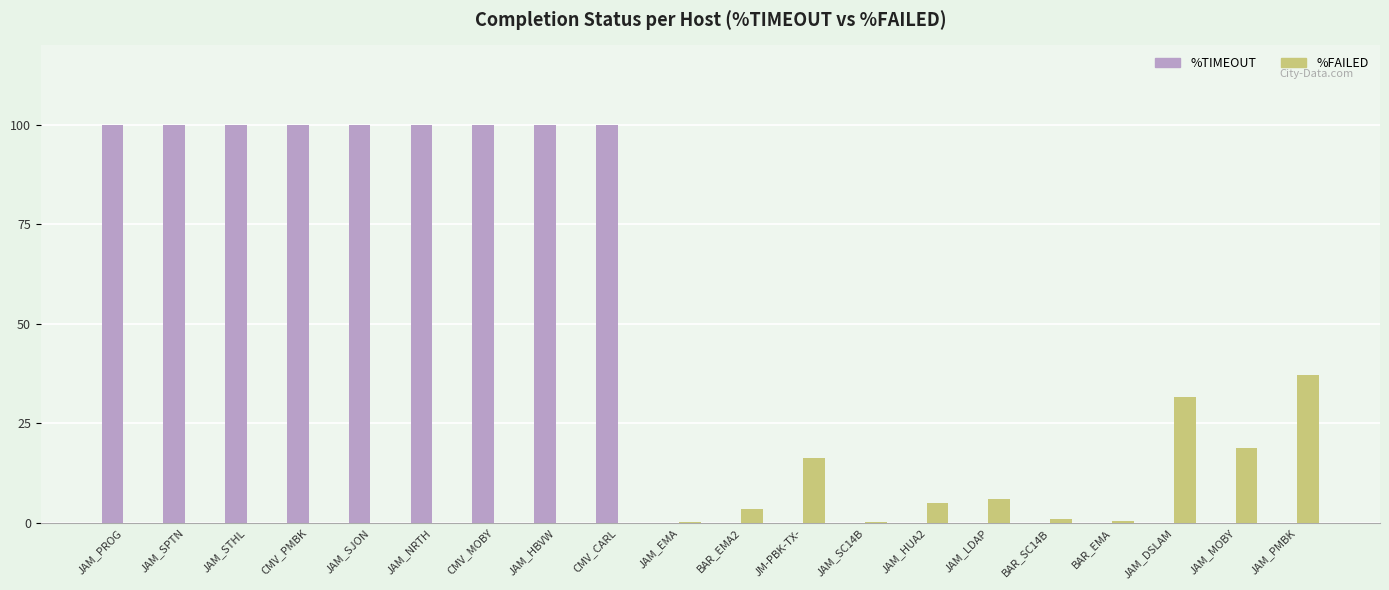

Which series has the largest total across all categories?

%TIMEOUT